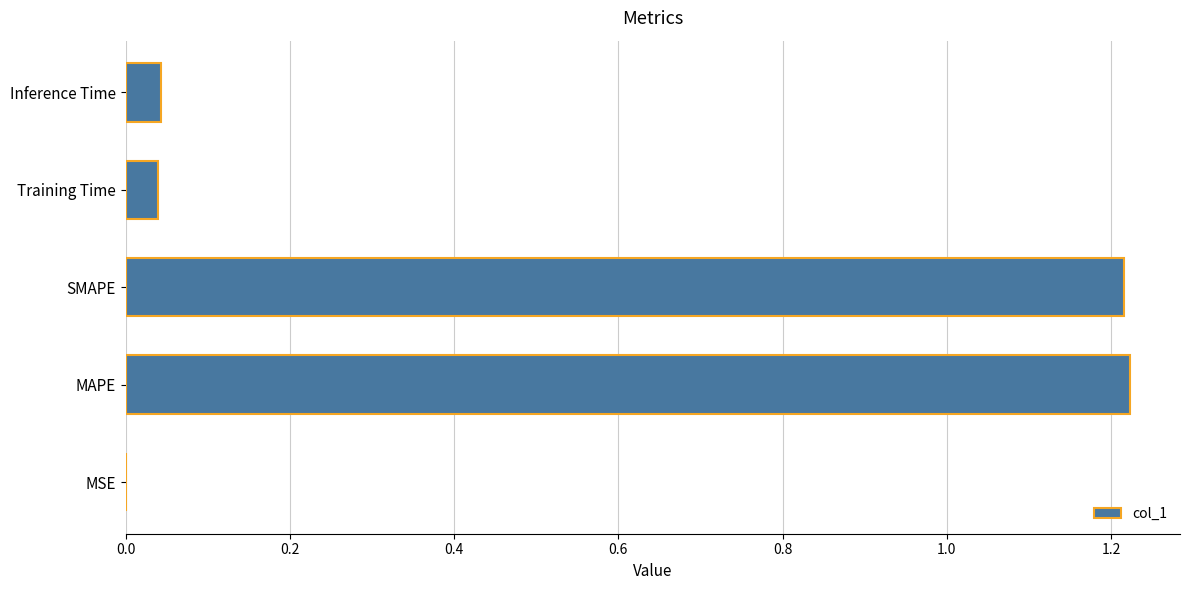

The chart shows a value of 0.8 at SMAPE. True or false?

False